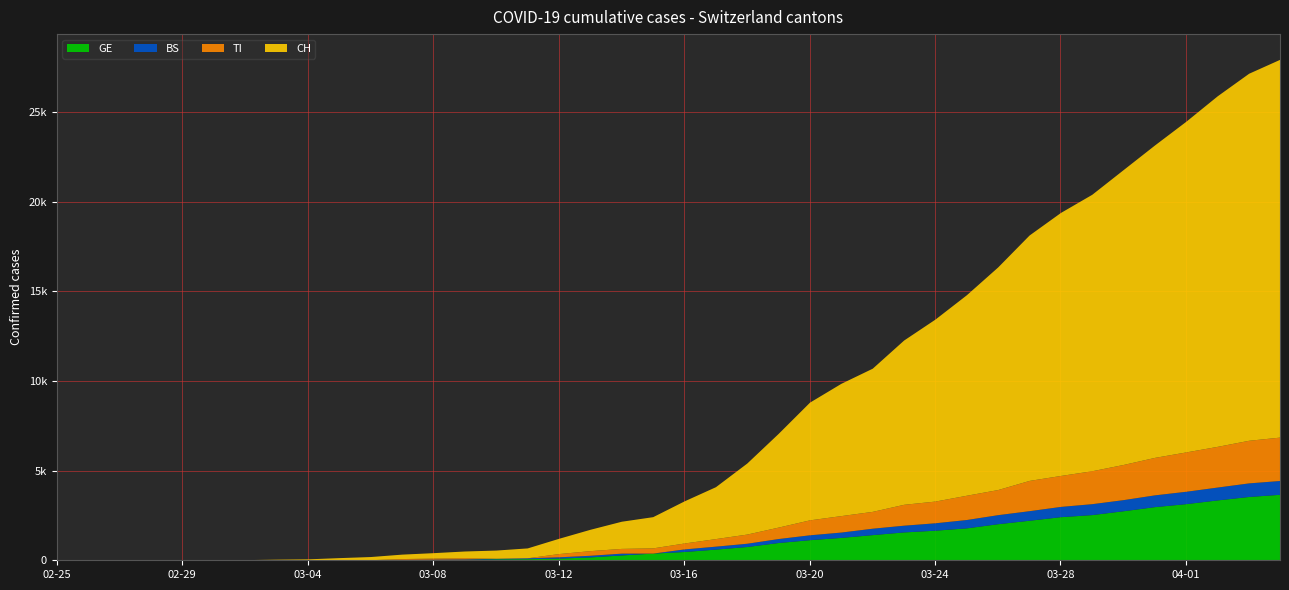

The CH series shows 109 at 2020-03-05. True or false?

True